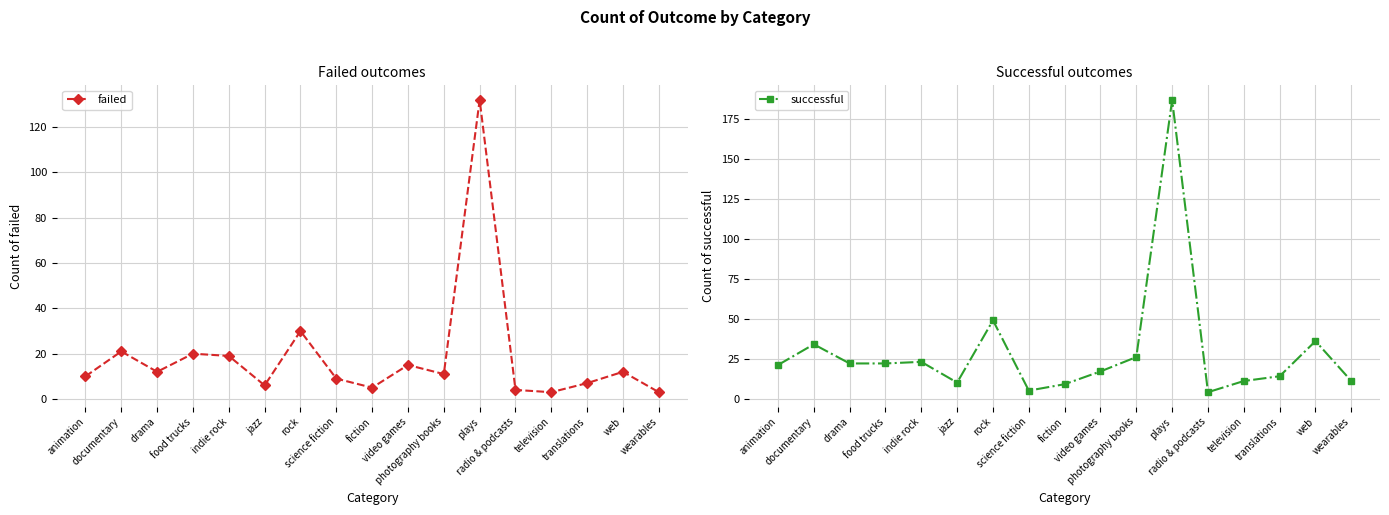

What is the average value of the failed series?

19